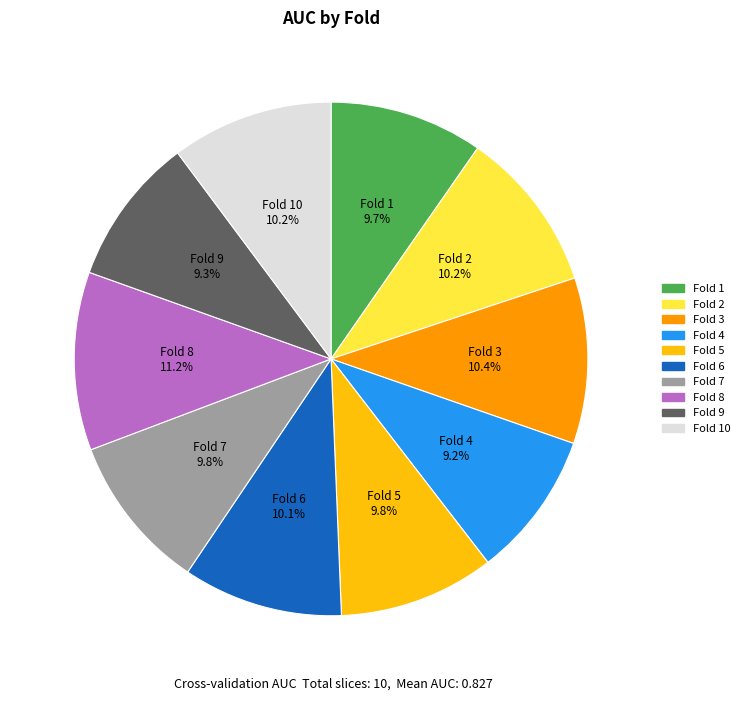

Does any single category account for the majority?

No